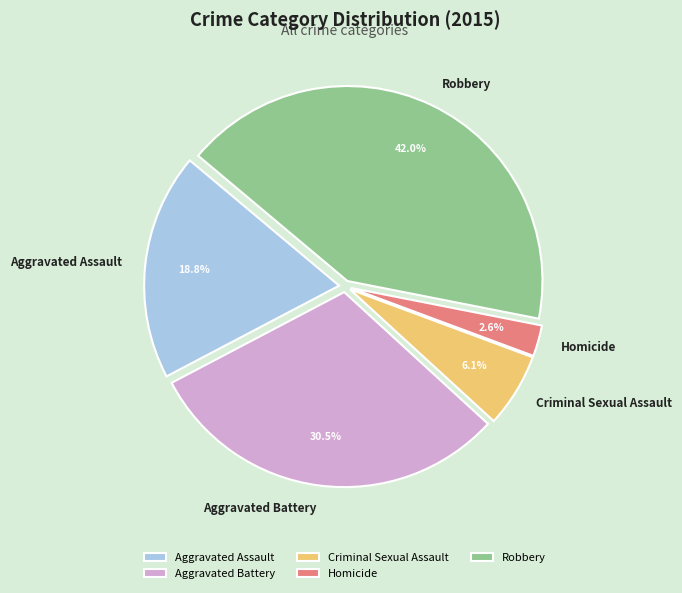

How many segments does this pie chart have?

5